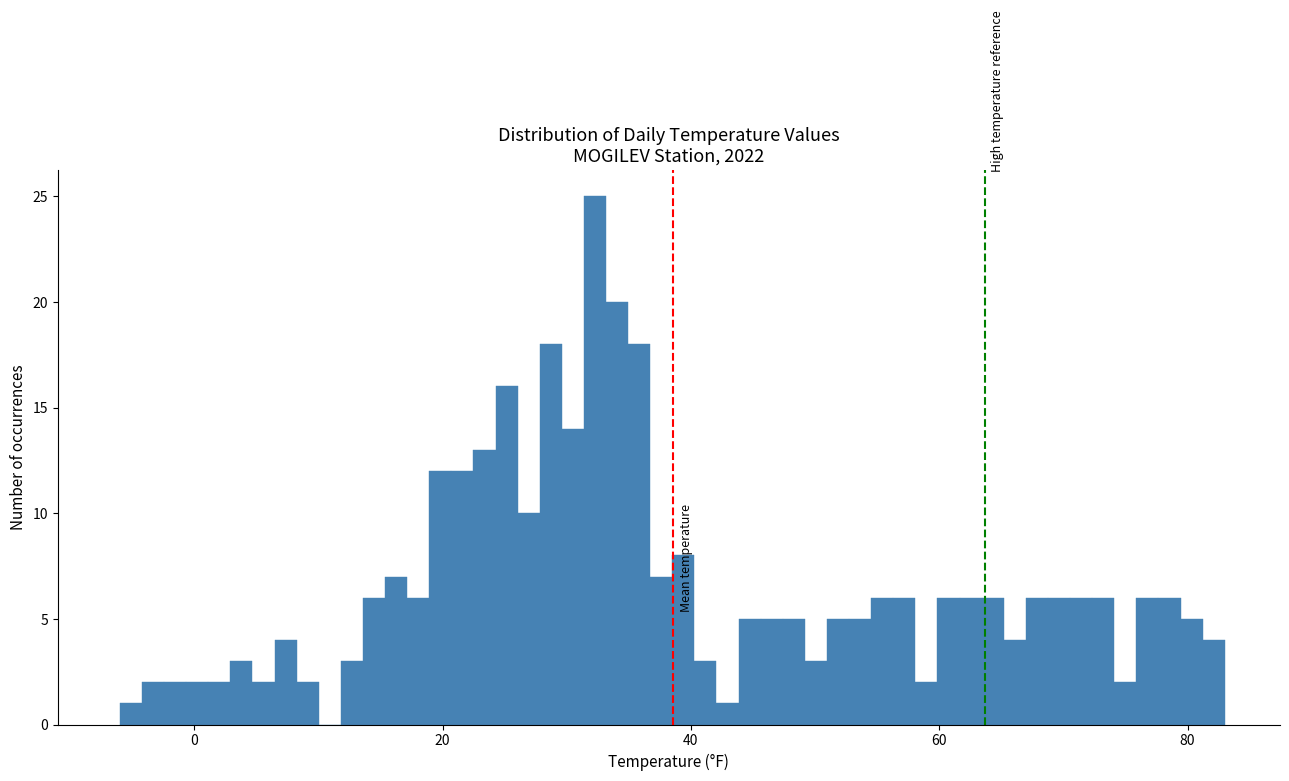

Read against the x-axis, roughly where is the centre of the tallest bar?

32